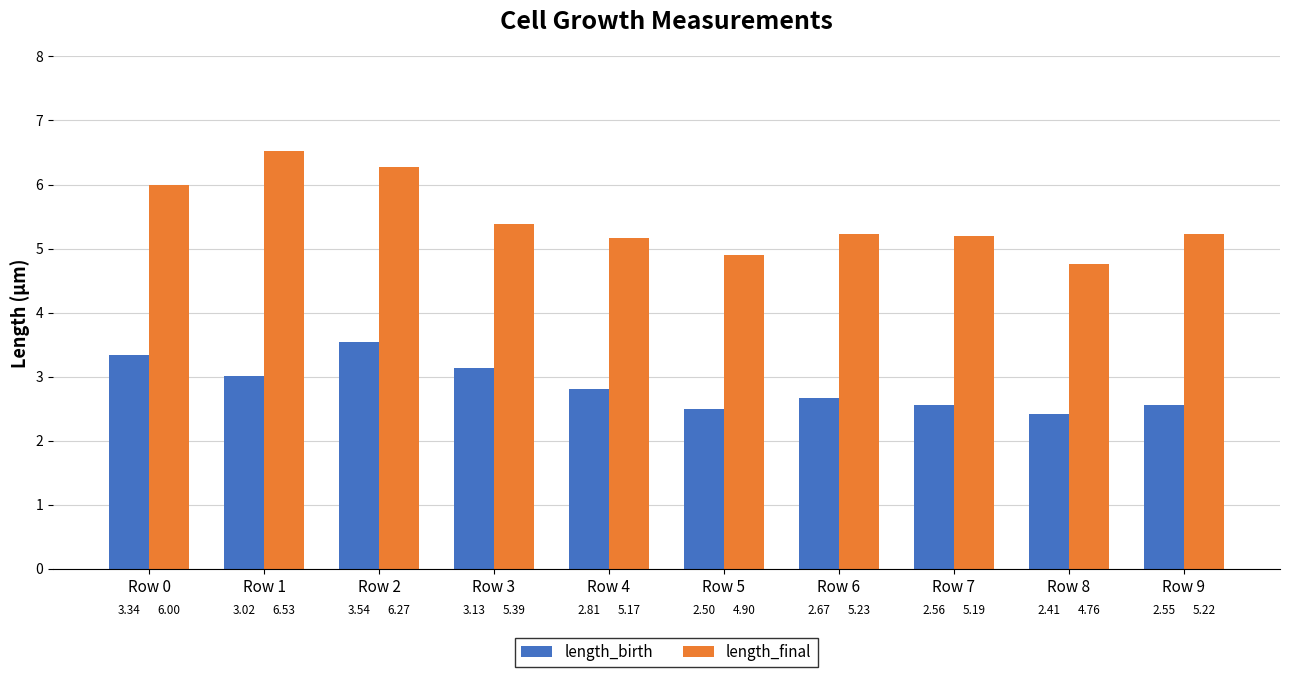

What is the difference between the length_birth values at Row 8 and Row 7?

0.1